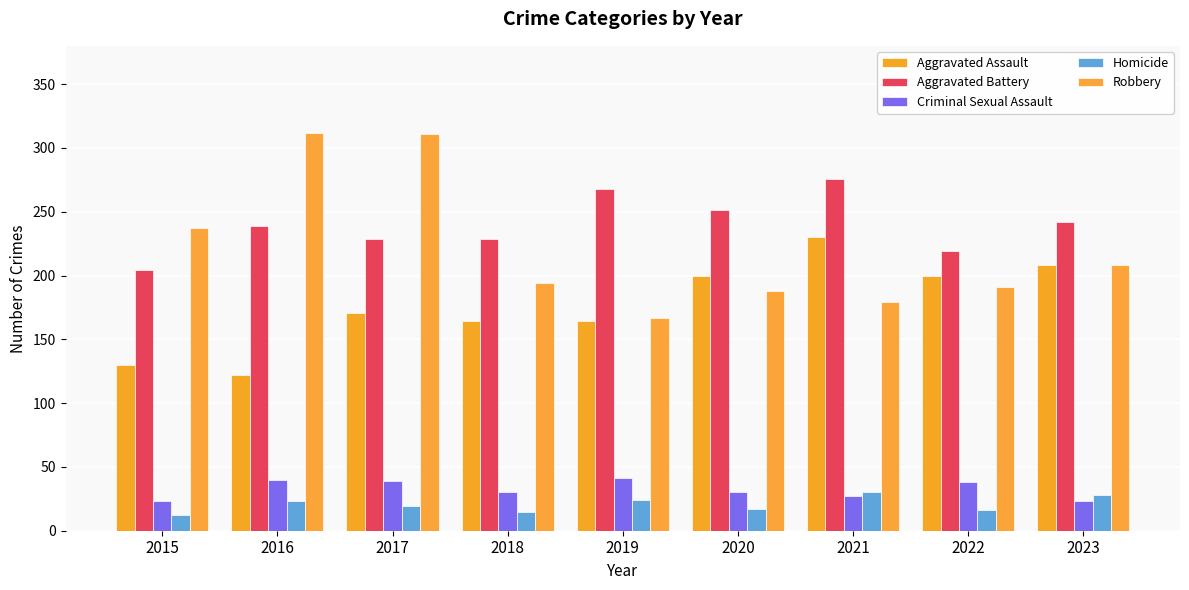

Rank the series at 2023 from highest to lowest value.

Aggravated Battery, Aggravated Assault, Robbery, Homicide, Criminal Sexual Assault